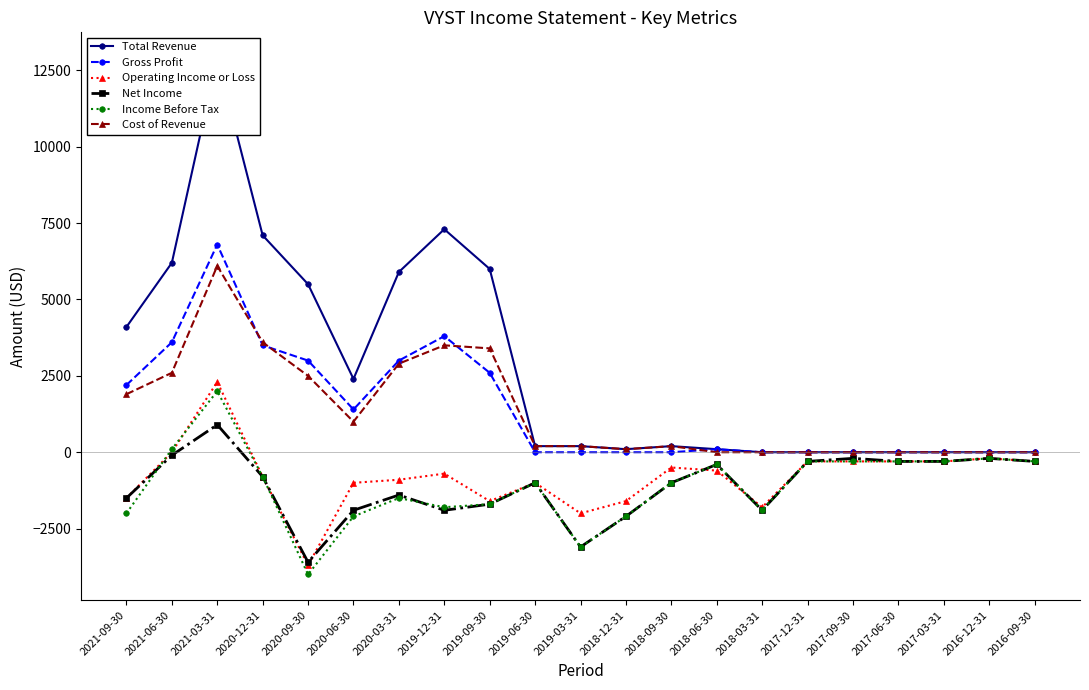

At 2021-03-31, list the series in order from largest to smallest.

Total Revenue, Gross Profit, Cost of Revenue, Operating Income or Loss, Income Before Tax, Net Income